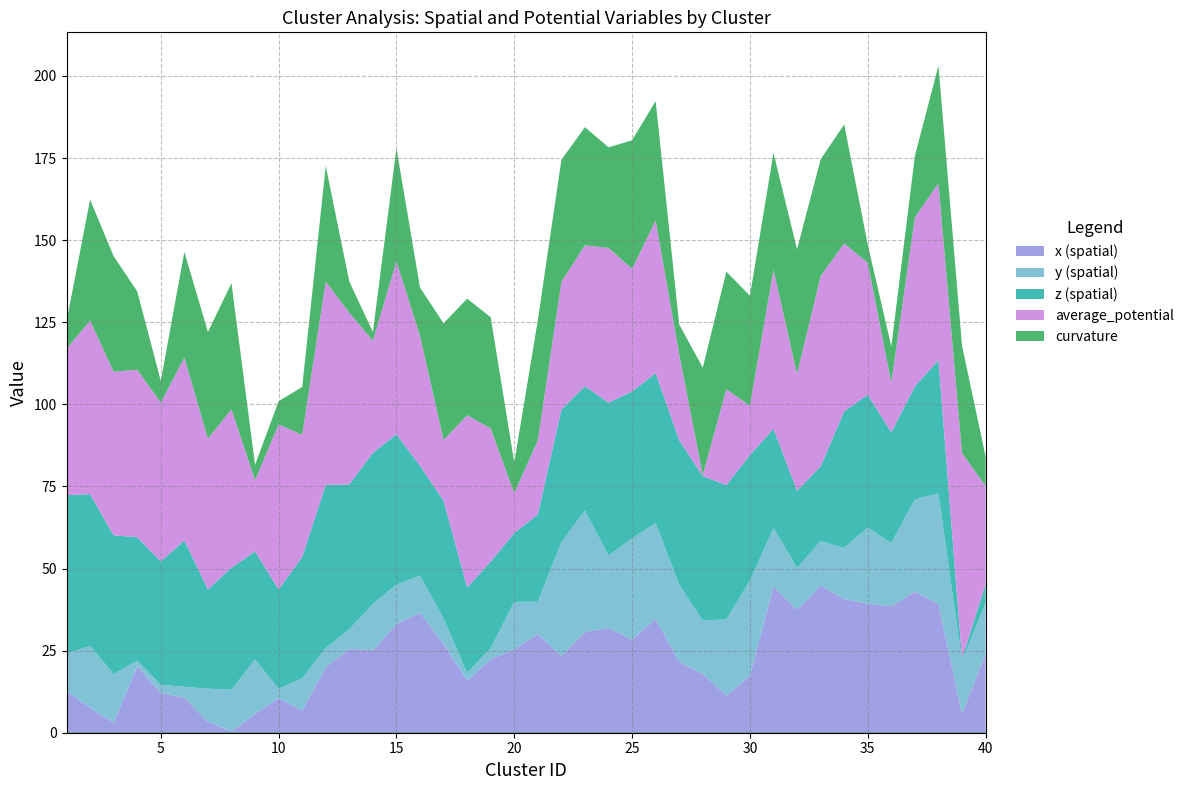

At which label does x reach its peak?

33